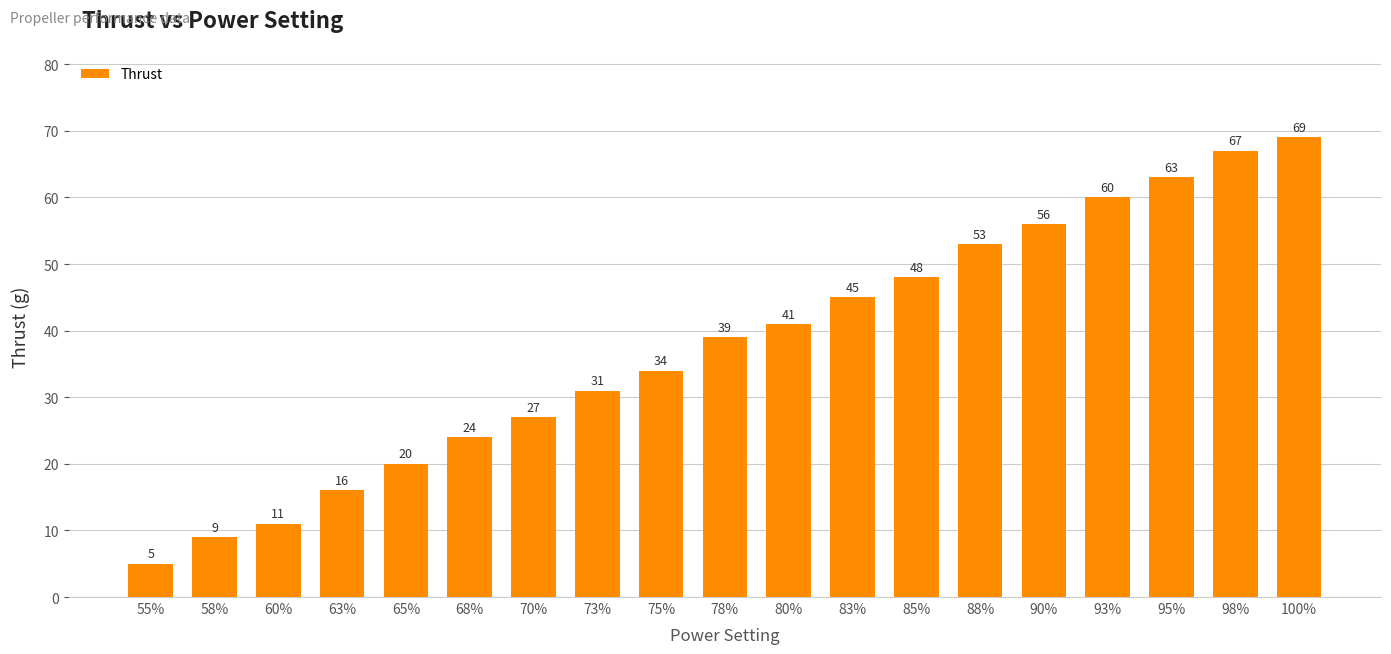

What is the sum of the values at 90% and 63%?

72